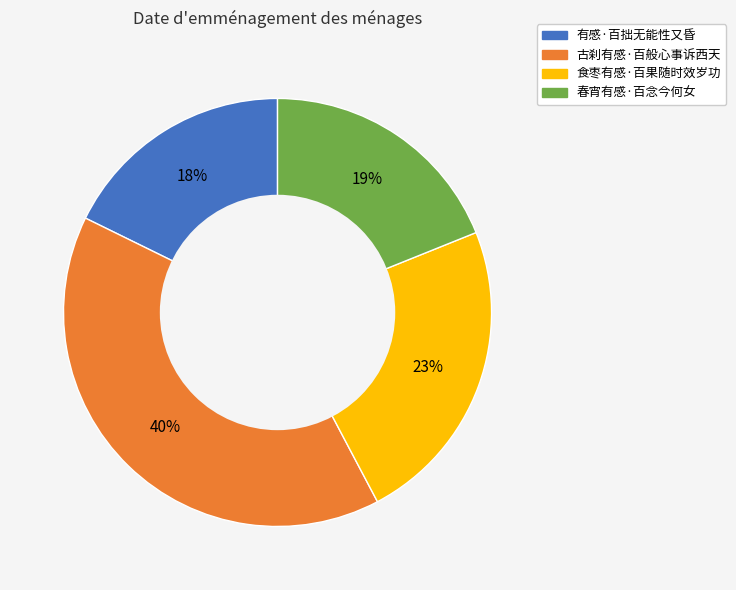

Approximately how many times larger is the value at 春宵有感·百念今何女 compared to 食枣有感·百果随时效岁功?

0.8